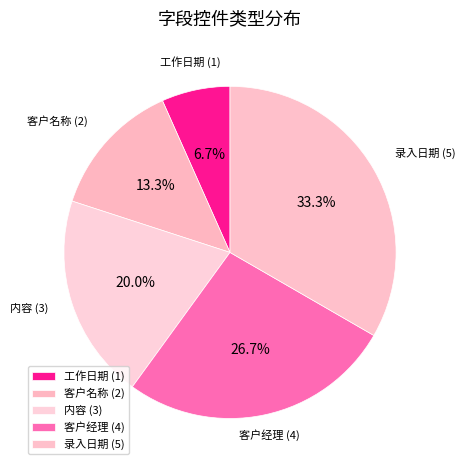

What is the ratio of the value at 客户名称 to the value at 工作日期?

2.0